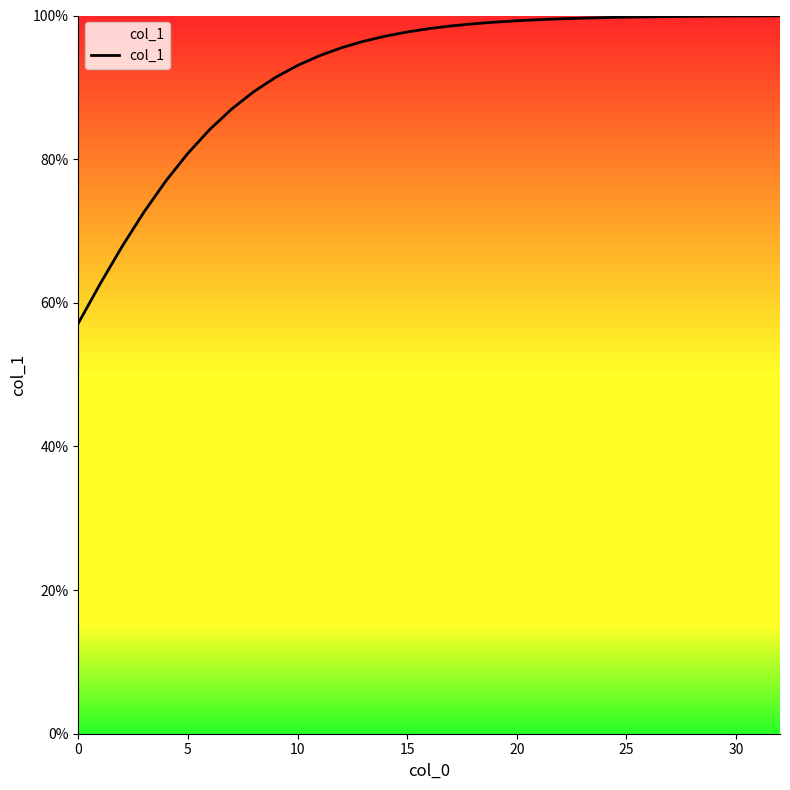

Is this an area chart (filled region under the line)?

Yes